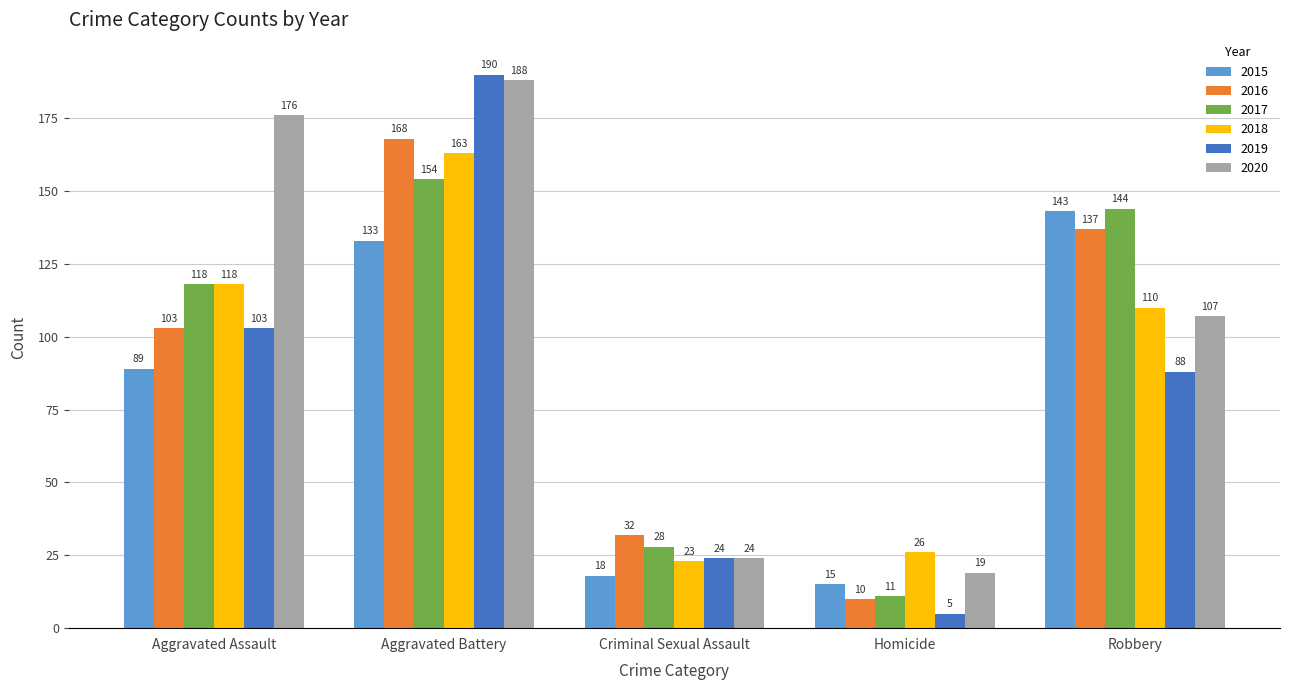

Count the 2016 values in the range 32 to 137.

3